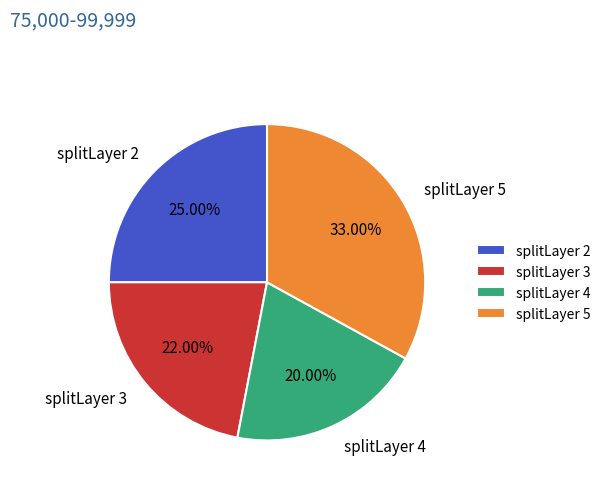

Is splitLayer 5 the majority of the pie?

No